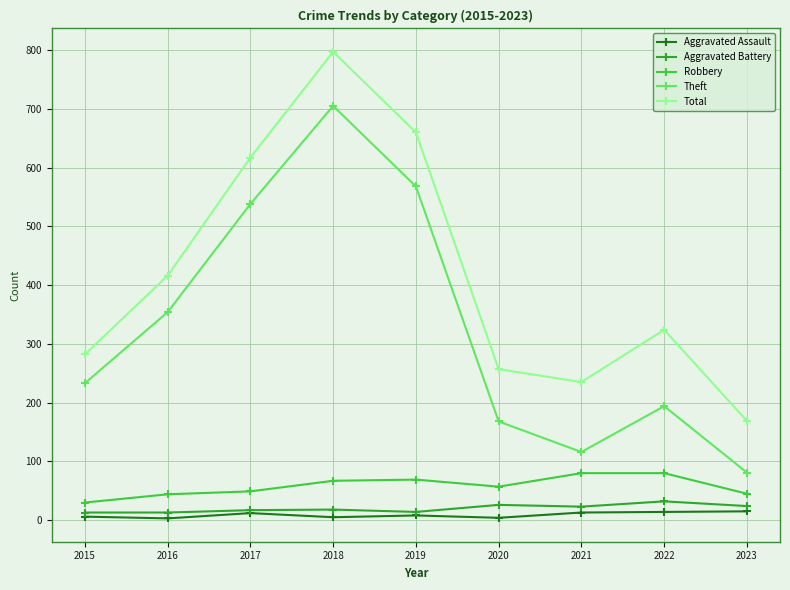

Does the chart have visible grid lines?

Yes